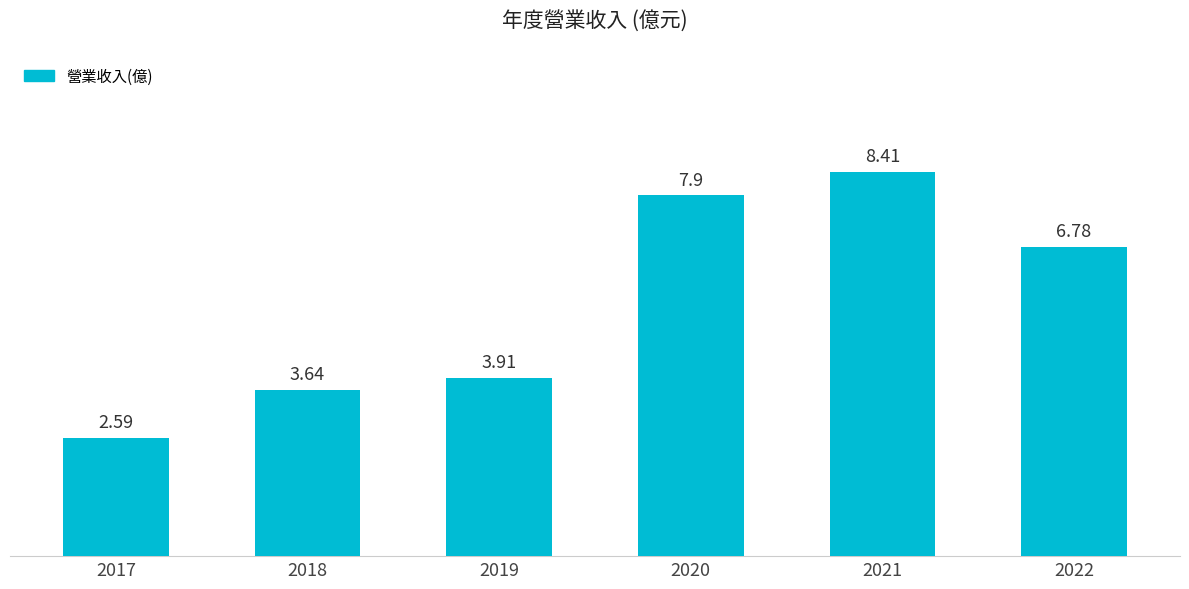

At which category does the chart reach its peak across all series?

2021